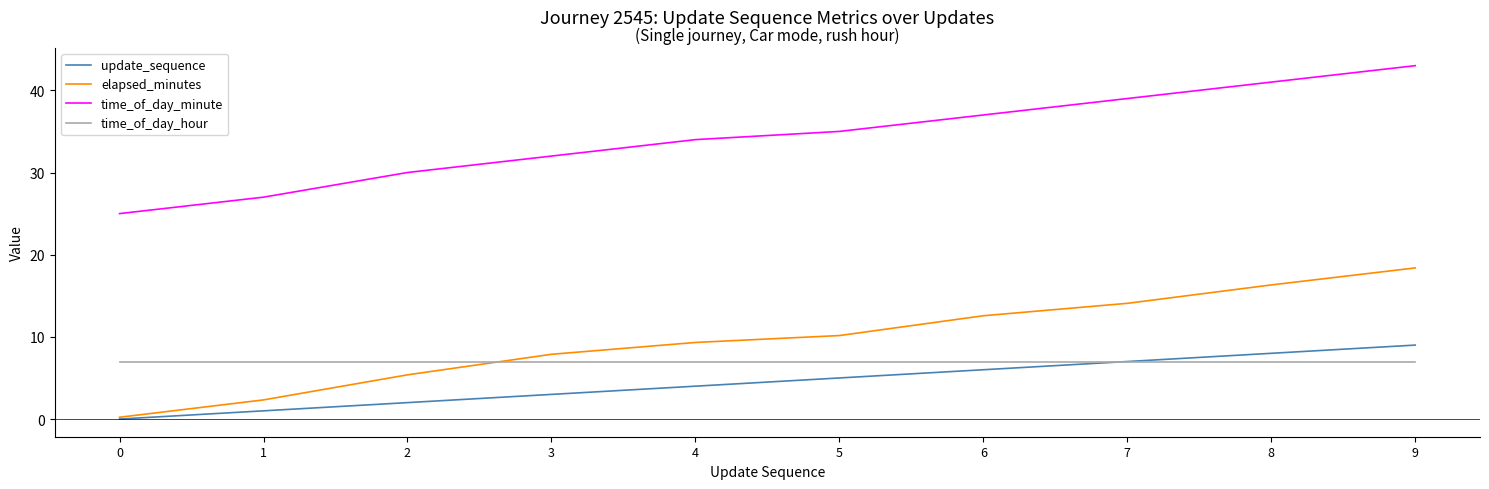

Is the value of elapsed_minutes at 1 greater than the value of time_of_day_minute at 1?

No